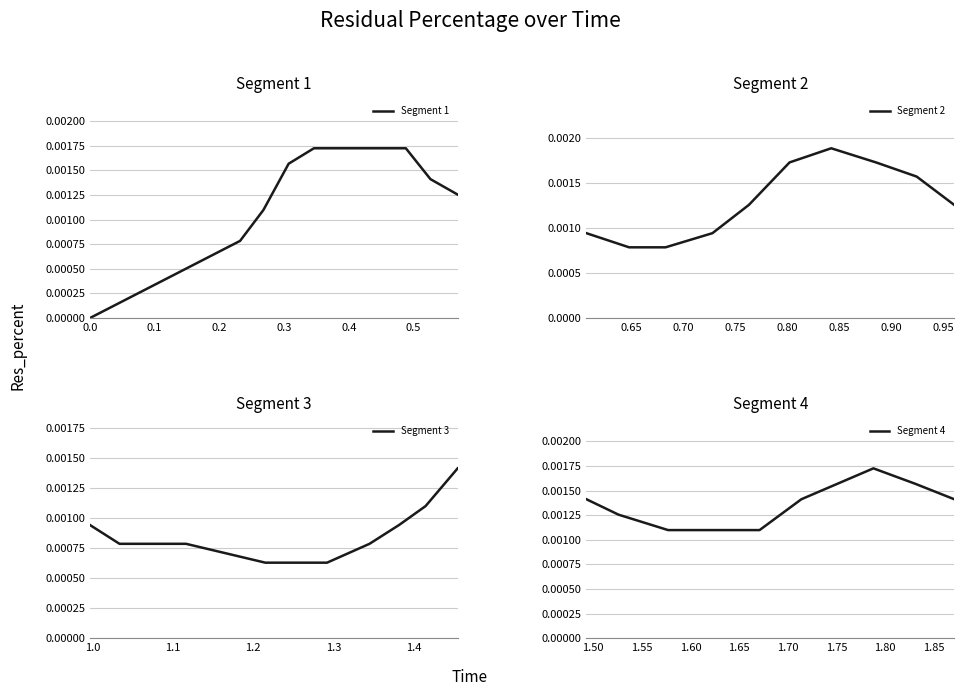

Does the chart display data point markers on the line(s)?

No